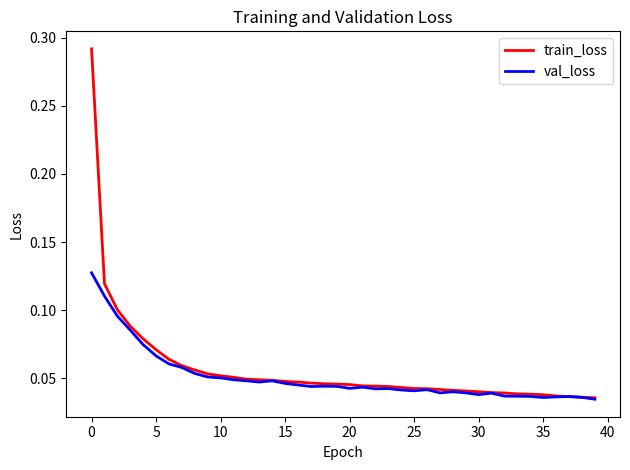

Which series has the largest range (max minus min)?

train_loss